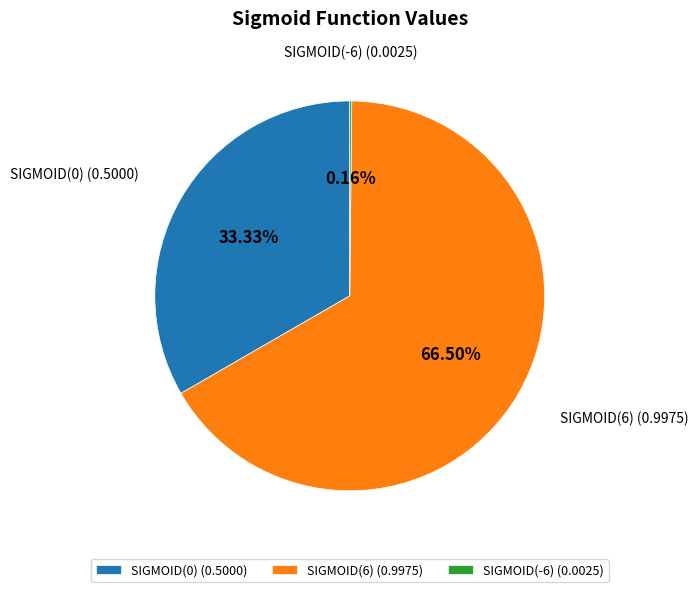

What is the majority slice?

SIGMOID(6)